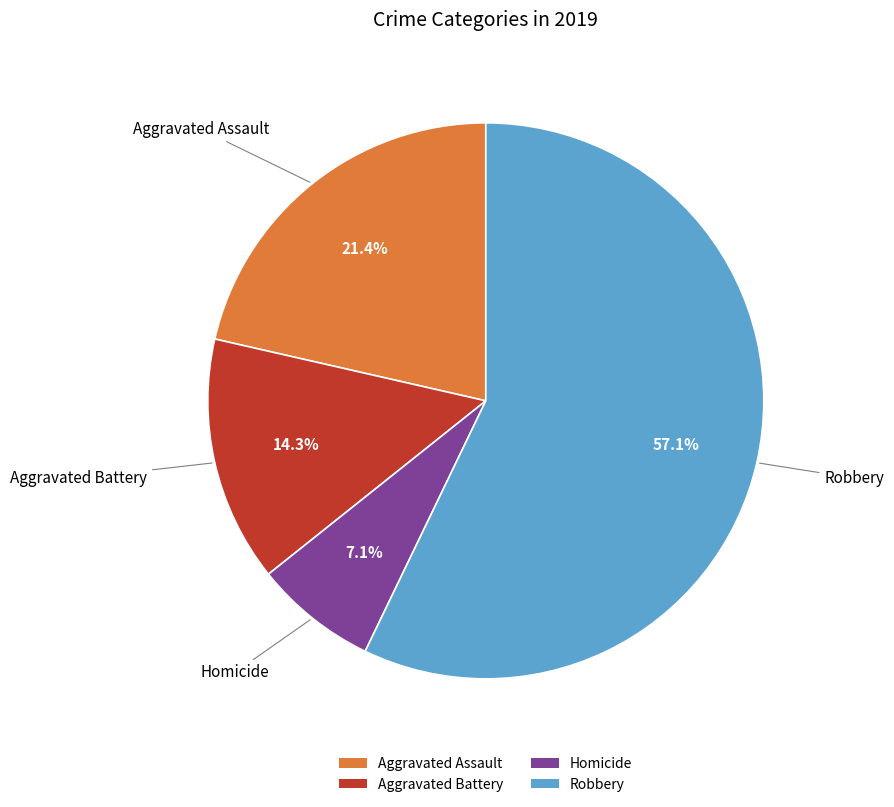

How many slices are in this pie chart?

4